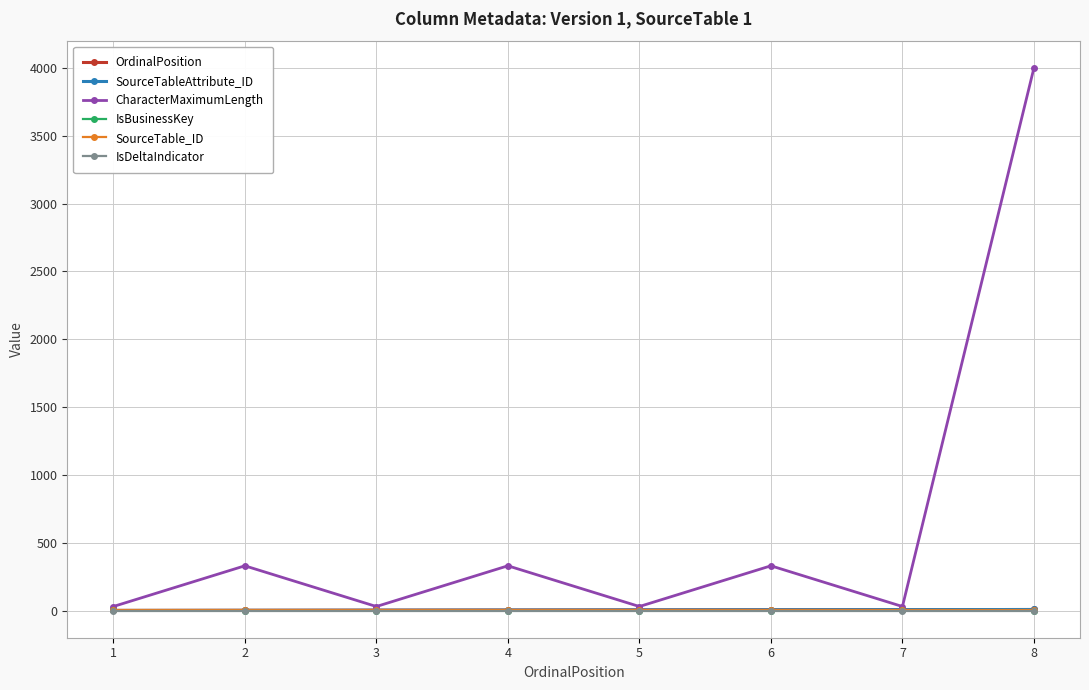

The SourceTableAttribute_ID series shows 7 at 4. True or false?

False